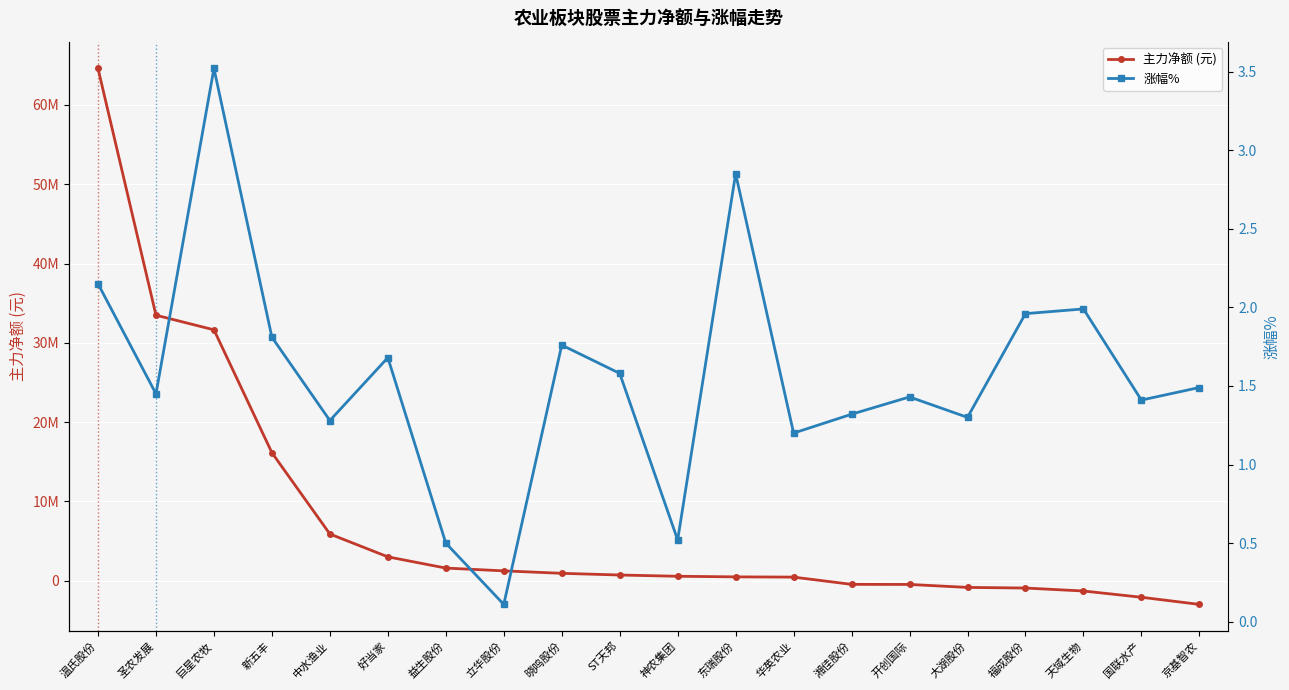

Which label corresponds to the smallest value in the chart?

京基智农